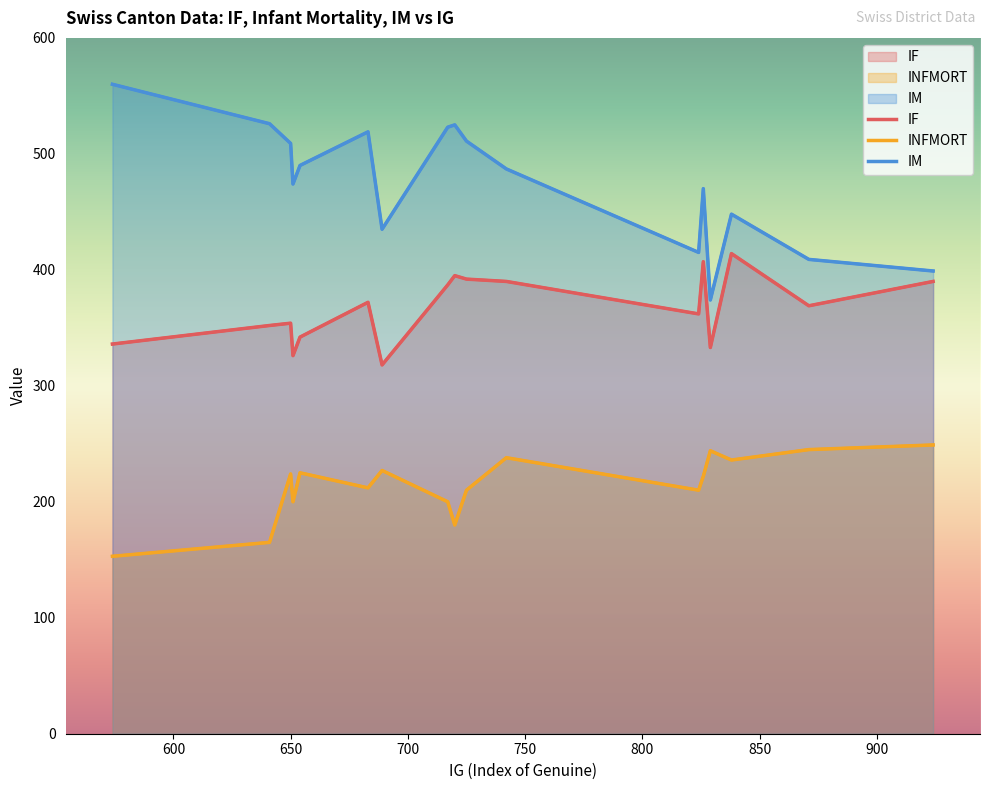

The IF series shows 125 at Payerne. True or false?

False